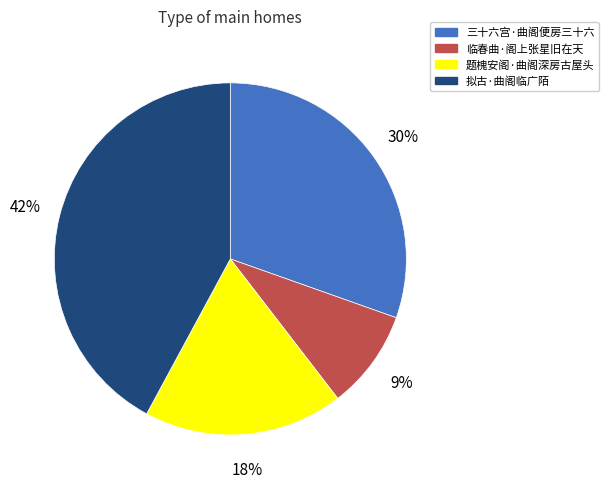

Is there any slice that represents more than half of the pie?

No